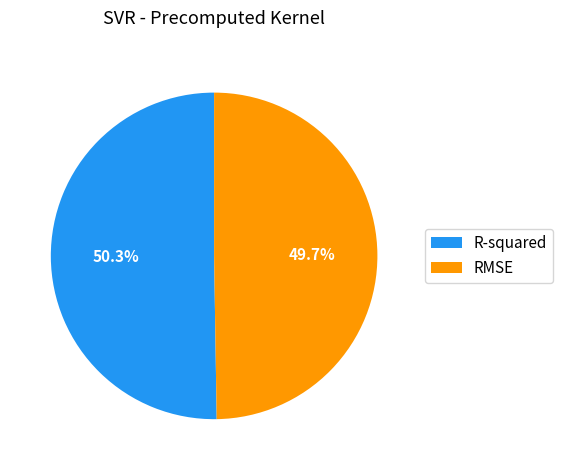

Does R-squared represent more than half of the total?

Yes